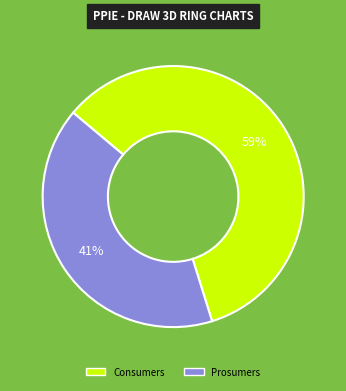

To the nearest percent, what is the difference between the Prosumers and Consumers slice percentages?

18%